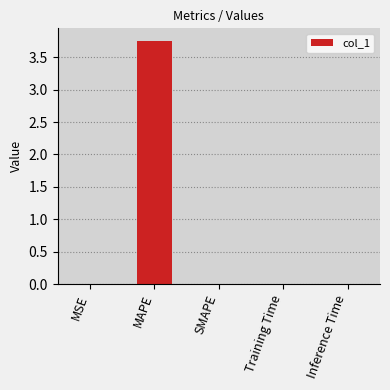

The value at MSE is 0.0. True or false?

True